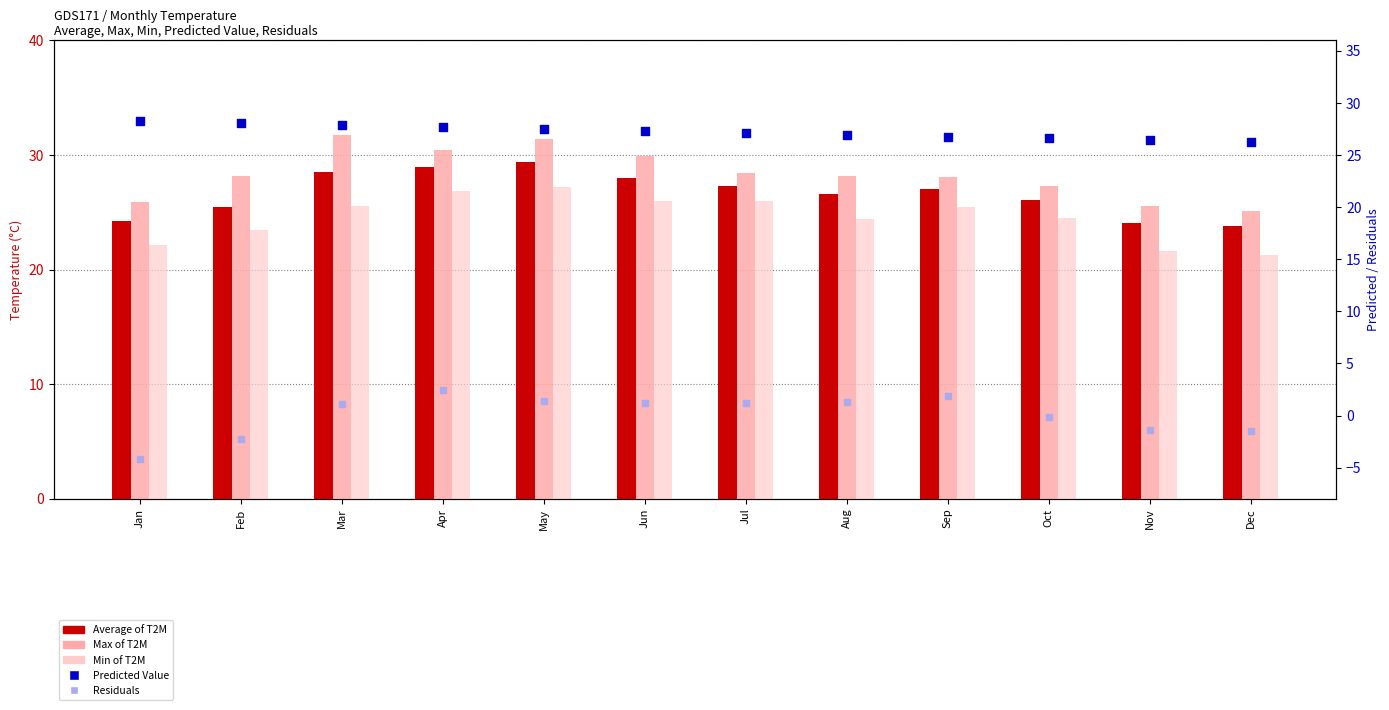

What is the total value across all series at Apr?

116.4